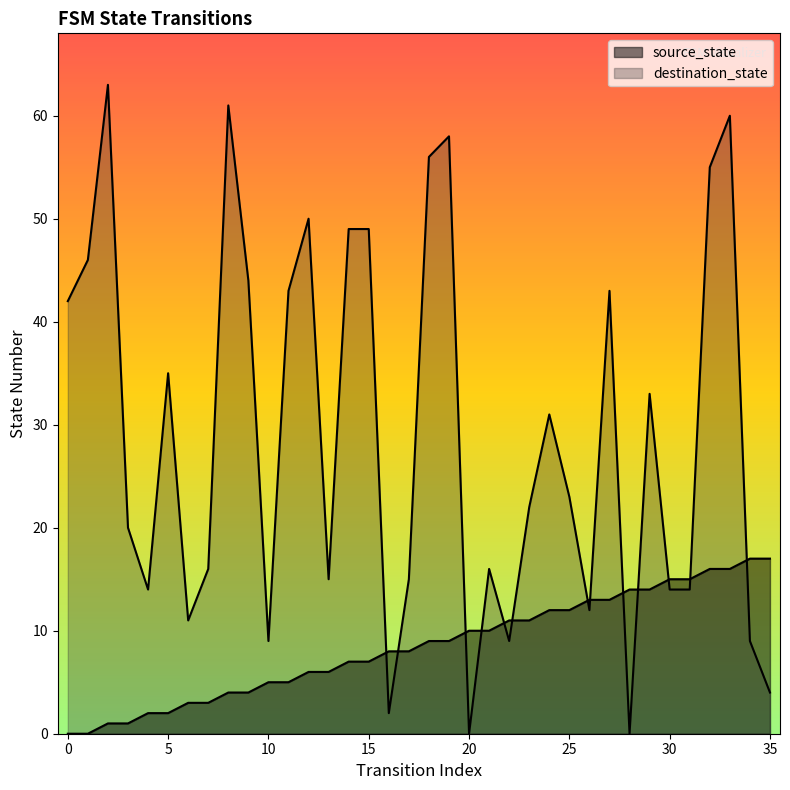

Where is the first local maximum for destination_state?

2